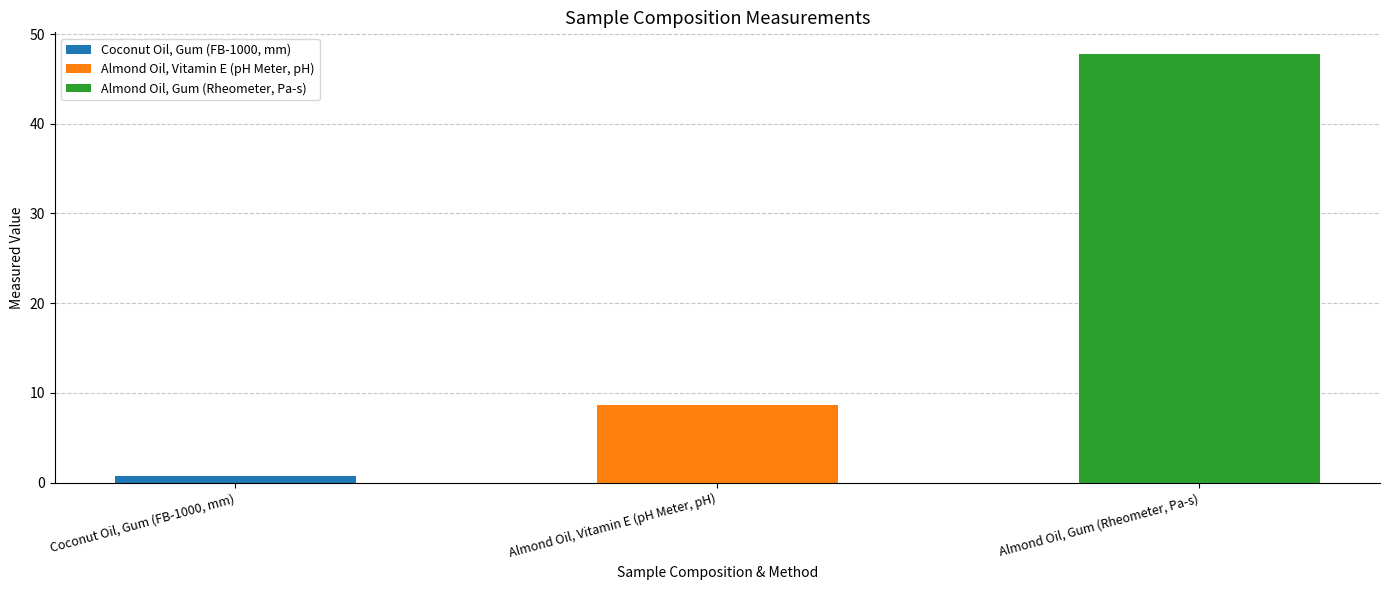

Reading left to right, what are all the values shown in this chart?

0.8	8.6	47.8